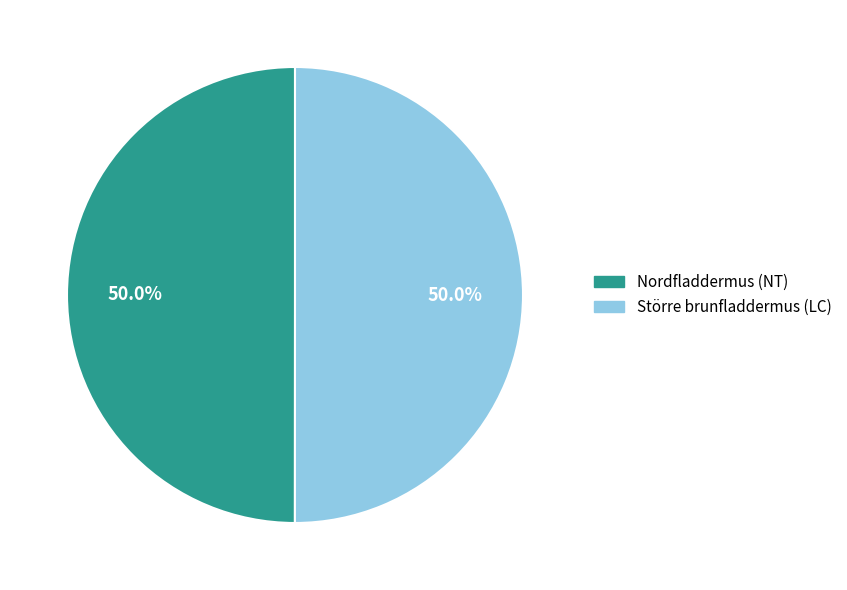

To the nearest percent, what percentage of the pie is Nordfladdermus (NT)?

50%